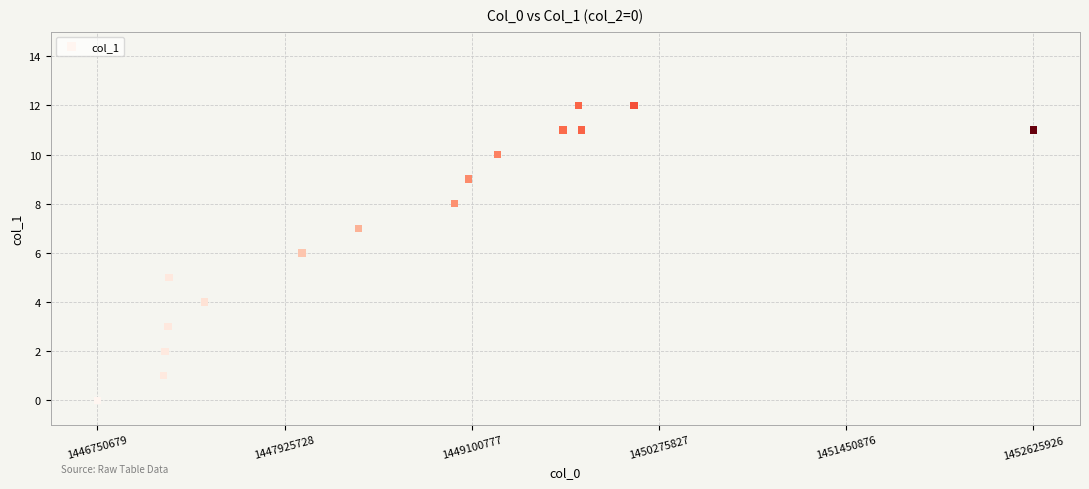

What is the range of Y values (max minus min)?

12